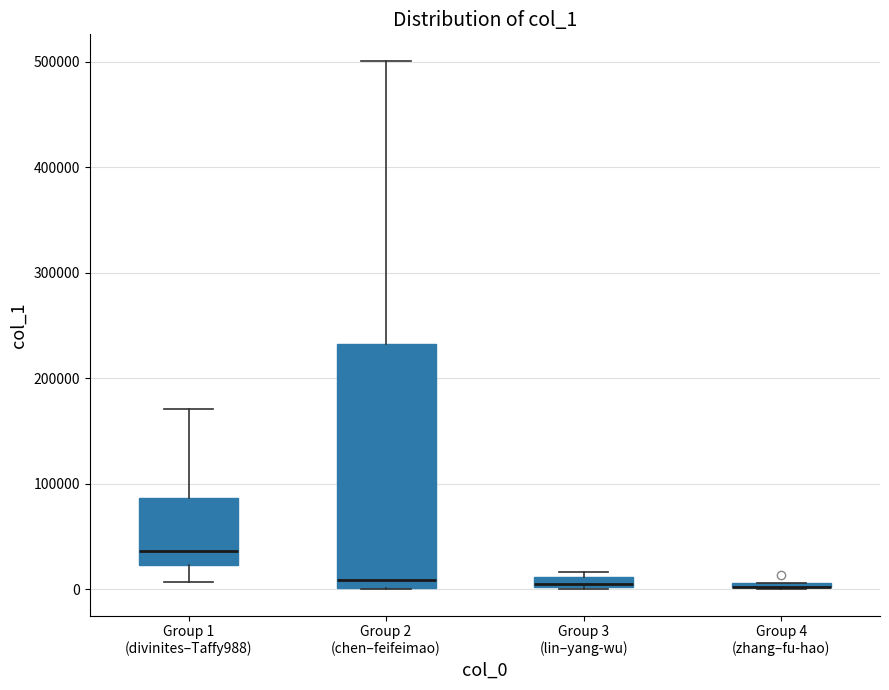

Where is the lower edge of the box for Group 1 (divinites–Taffy988) on the y-axis? The values are not printed on the chart, so give them approximately, as read against the axis.

20000